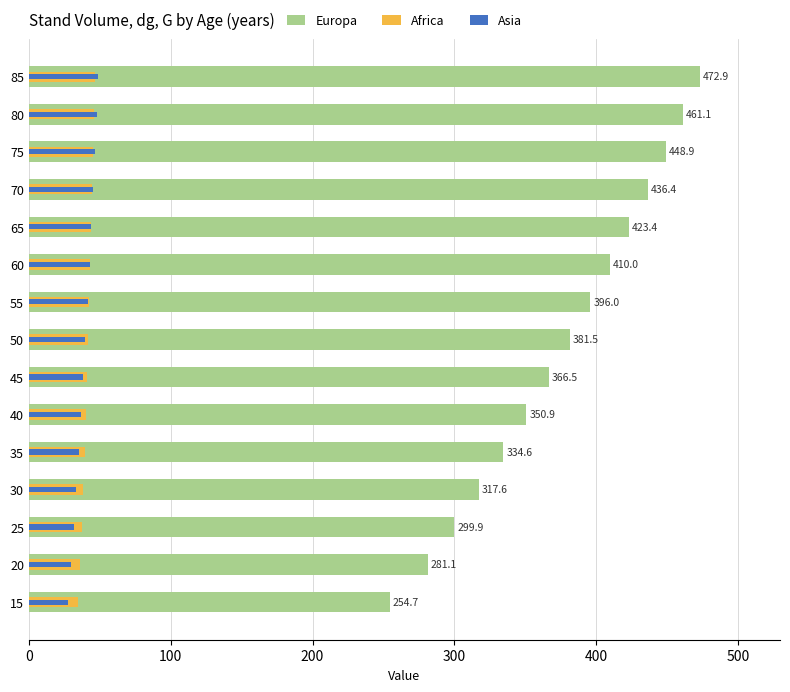

How many data points in Europa are less than 381?

7